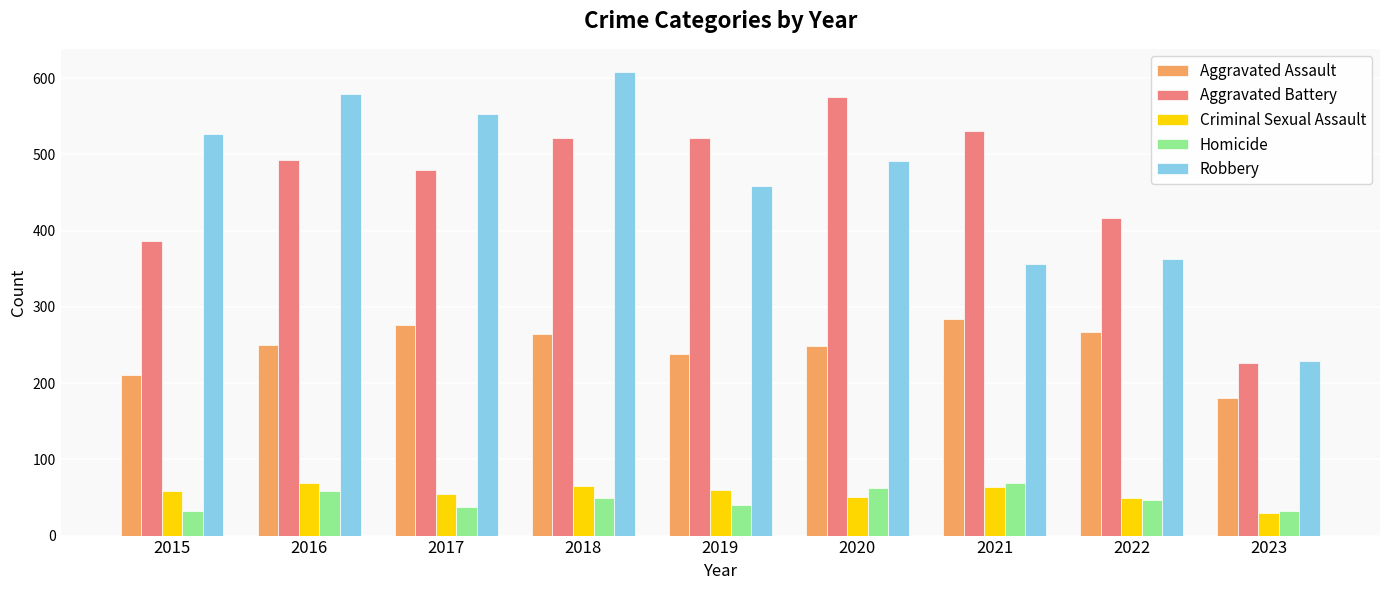

What are all the series names shown in the legend?

Aggravated Assault, Aggravated Battery, Criminal Sexual Assault, Homicide, Robbery